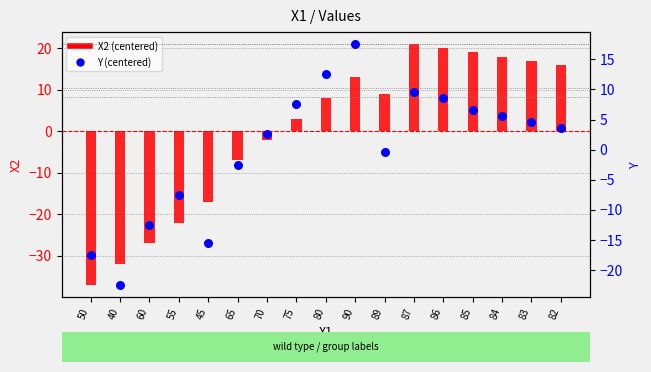

At which category is the sum across all series the highest?

90